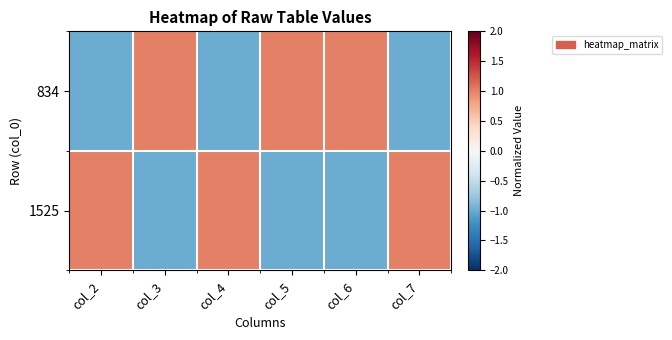

Reading right to left, list all the values displayed in this chart.

834: col_7=-1.0	col_6=1.0	col_5=1.0	col_4=-1.0	col_3=1.0	col_2=-1.0
1525: col_7=1.0	col_6=-1.0	col_5=-1.0	col_4=1.0	col_3=-1.0	col_2=1.0